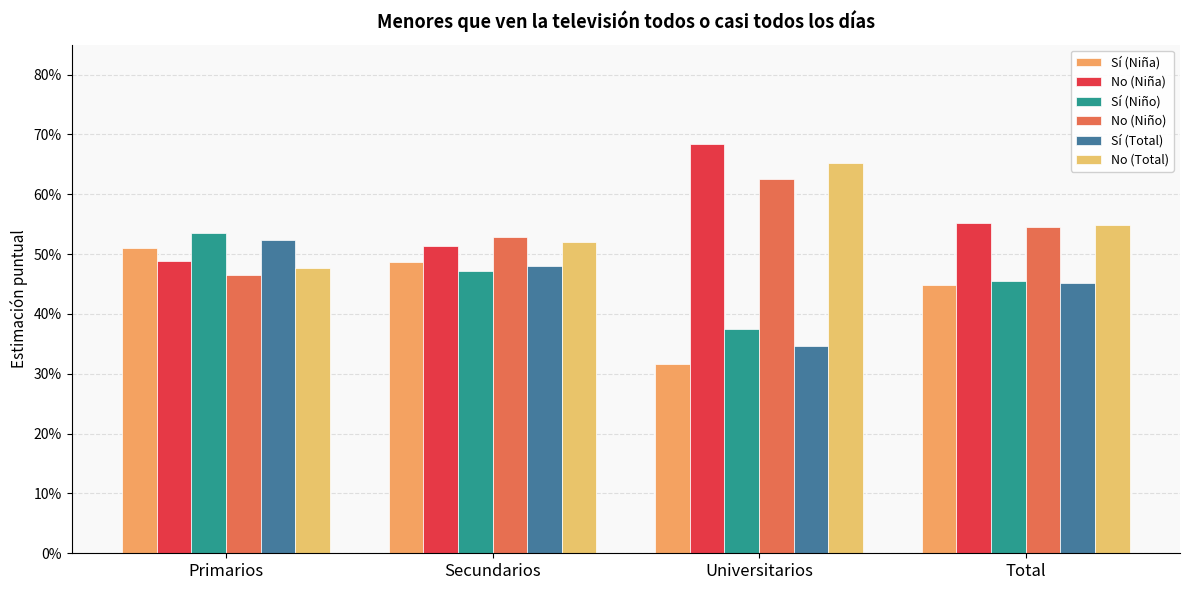

Which series has the largest total across all categories?

No (Niña)